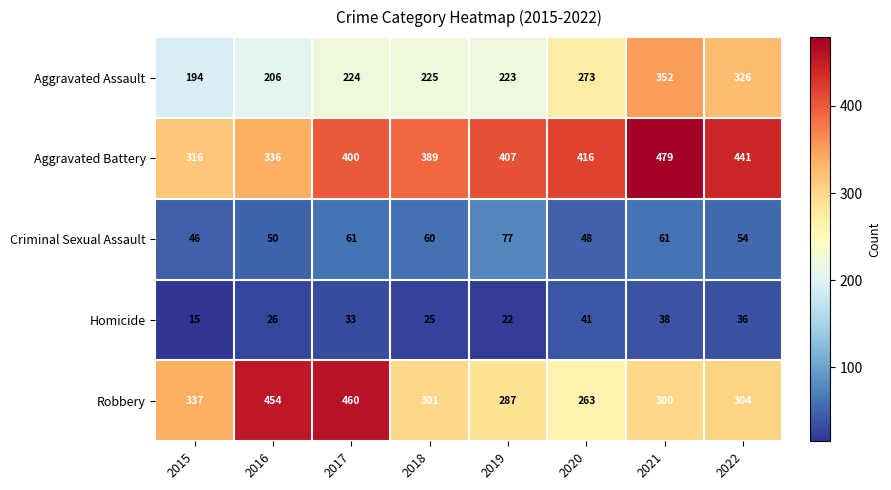

What is the difference between the Aggravated Assault values at 2019 and 2016?

17